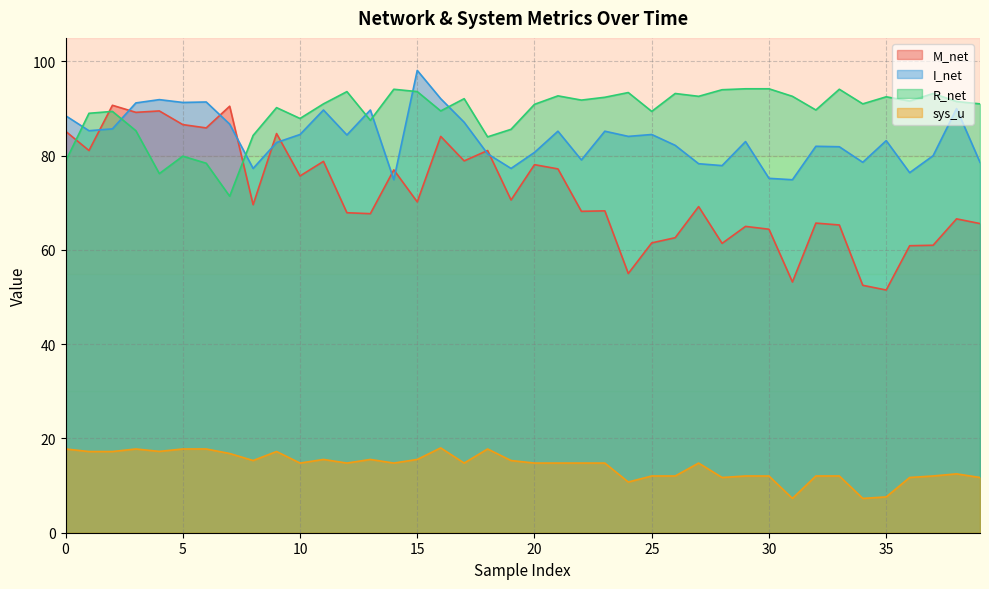

The value of R_net at 3 is 85.3. True or false?

True